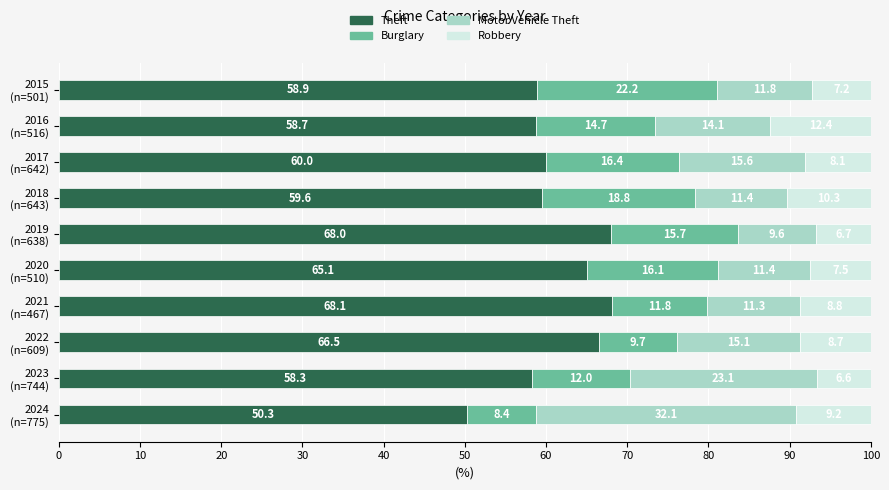

What is the difference between the maximum and second lowest values in the Theft series?

9.8